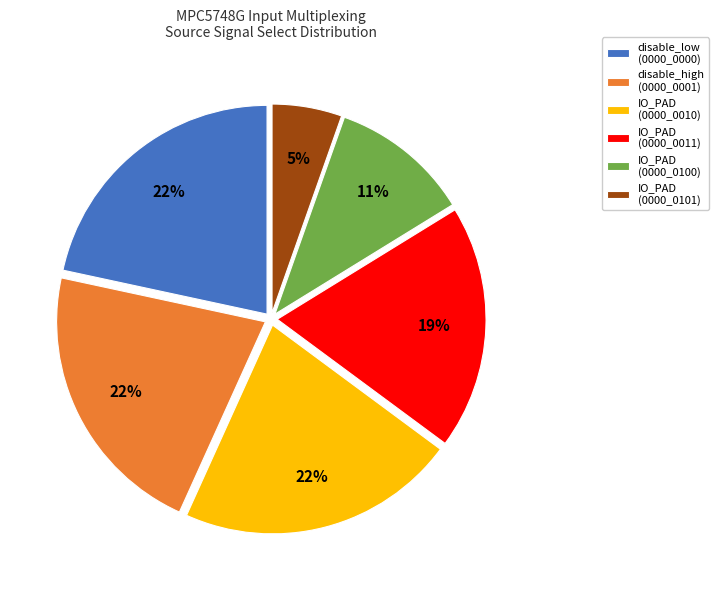

How many segments does this pie chart have?

6